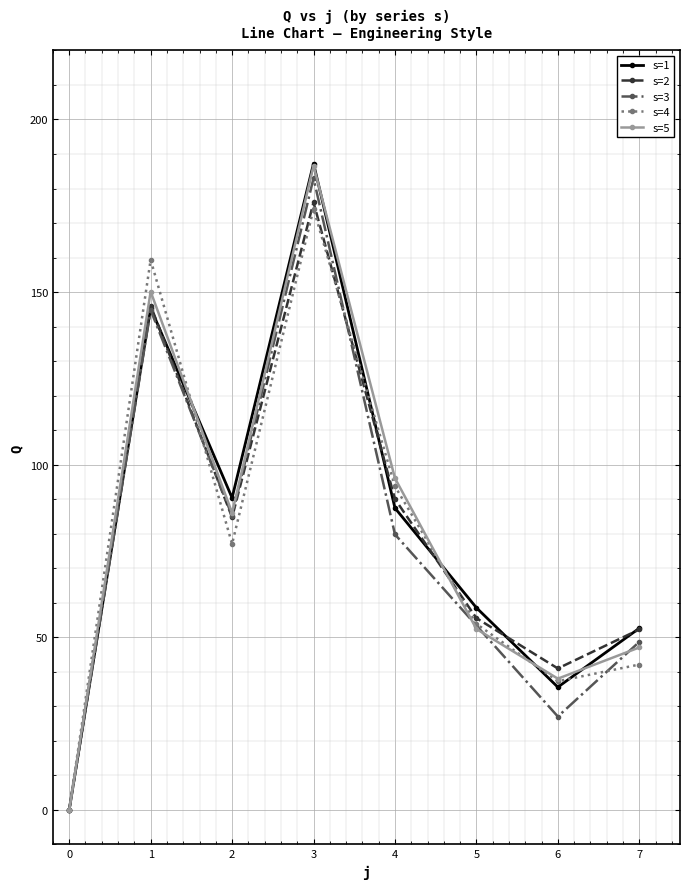

Which series has the largest range (max minus min)?

s=1